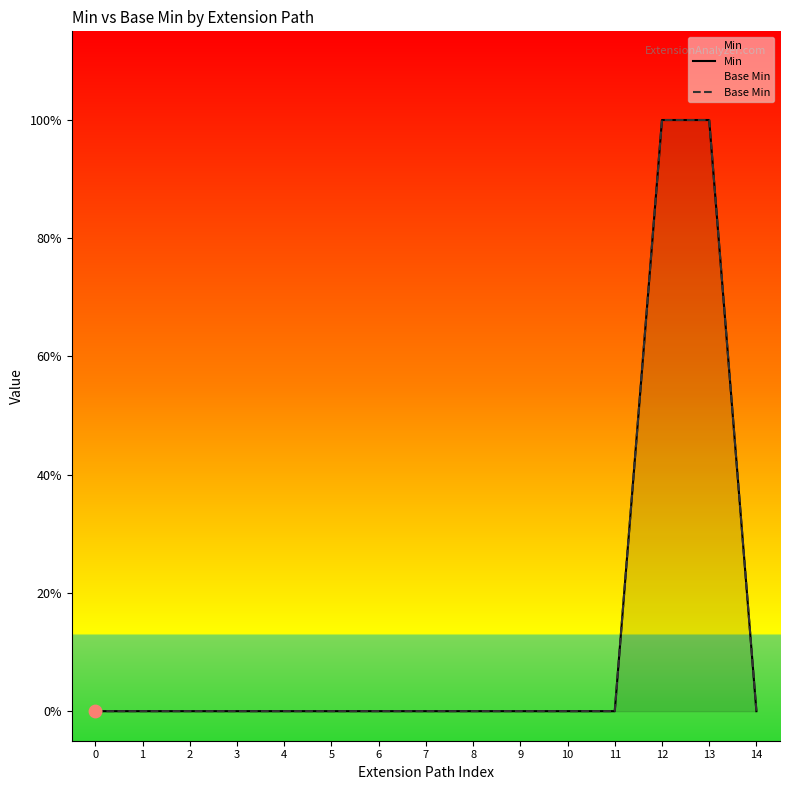

At which category is the sum across all series the highest?

12